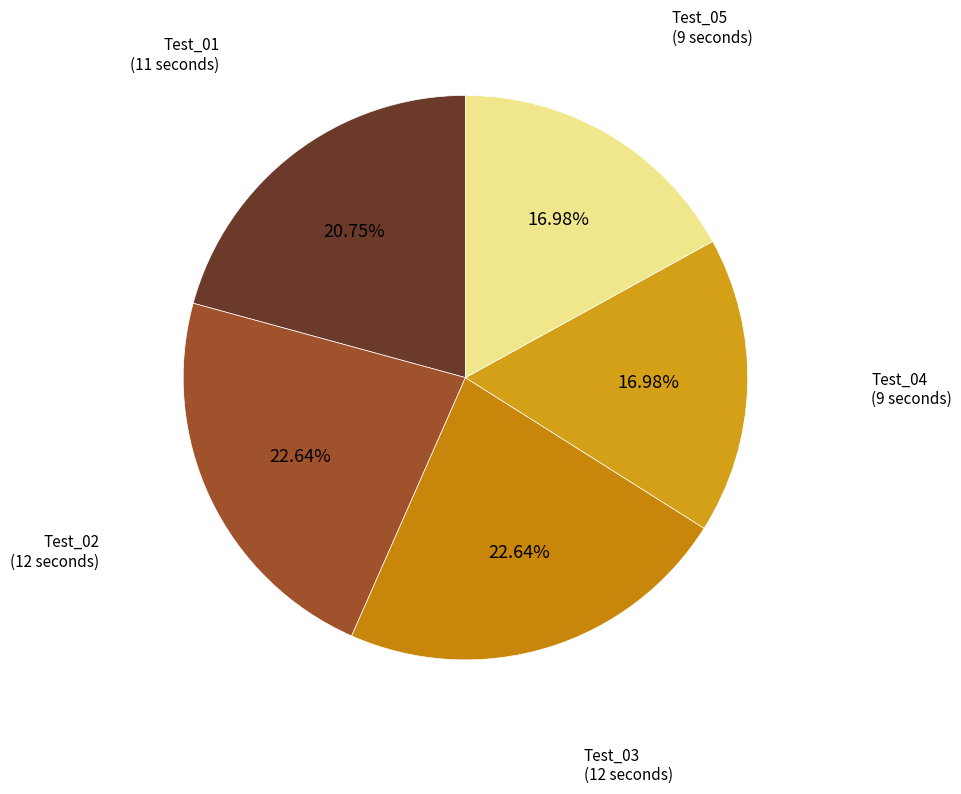

Between Test_01 and Test_02, which is larger?

Test_02